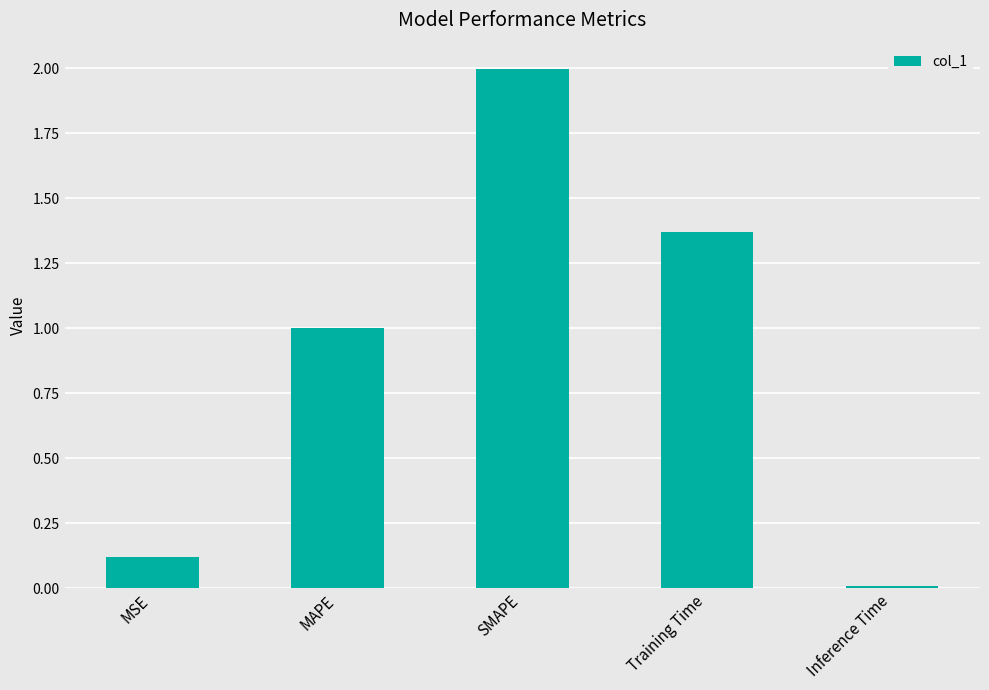

What is the sum of the values at Inference Time and SMAPE?

2.0